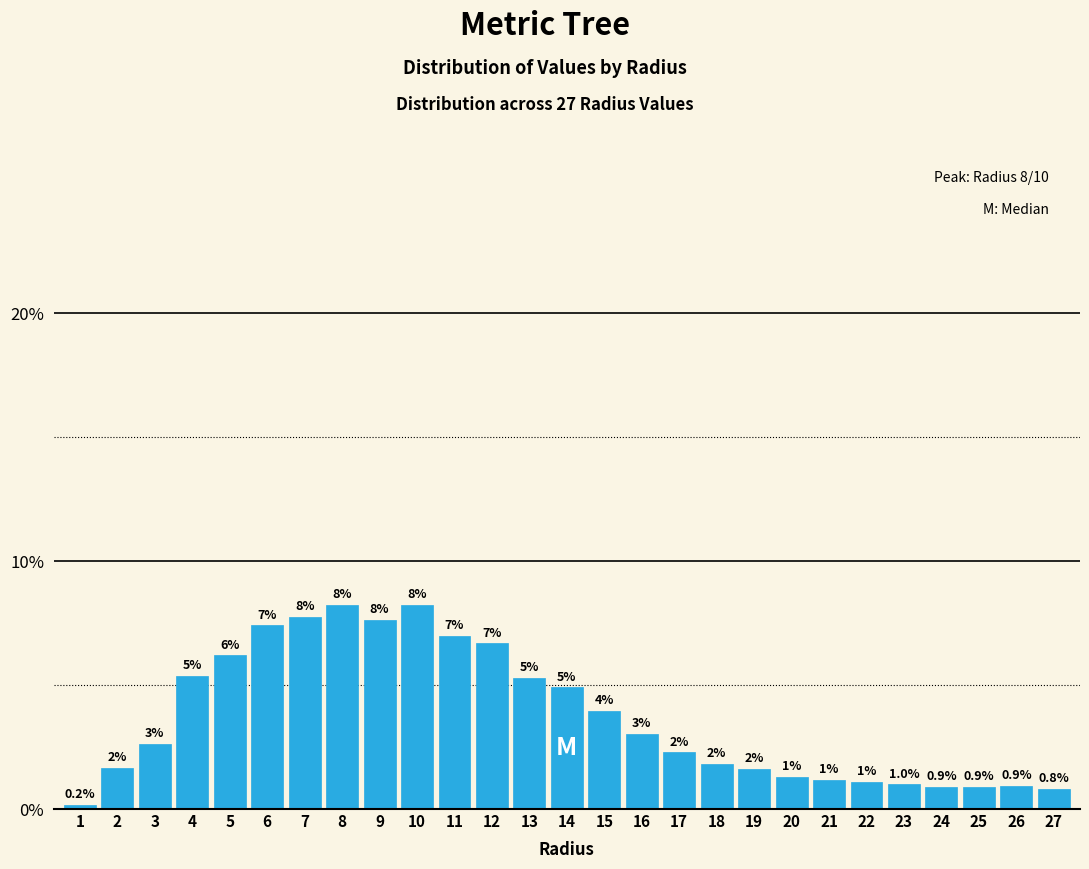

What is the sum of all values?

100.0